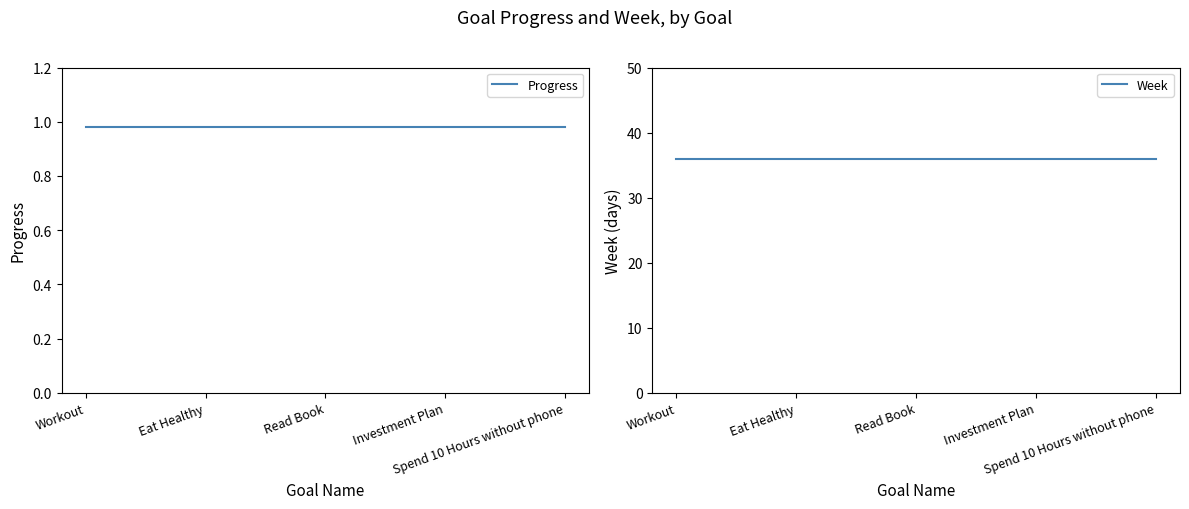

What are all the series names shown in the legend?

Progress, Week